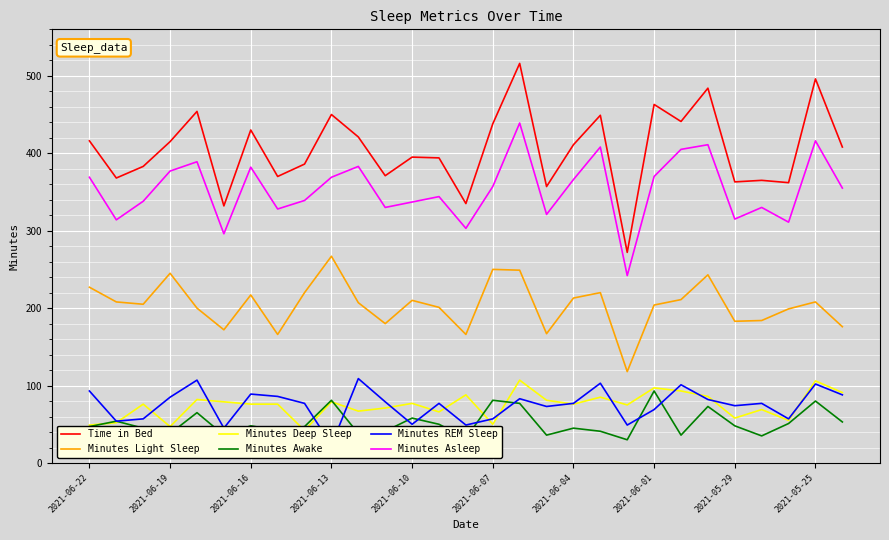

How many intersections are there between Minutes REM Sleep and Minutes Deep Sleep?

17